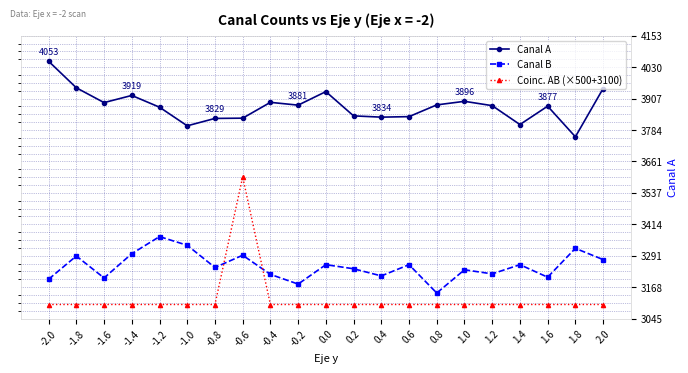

Rank the series at -1.8 from highest to lowest value.

Canal A, Canal B, Coinc. AB (×500+3100)